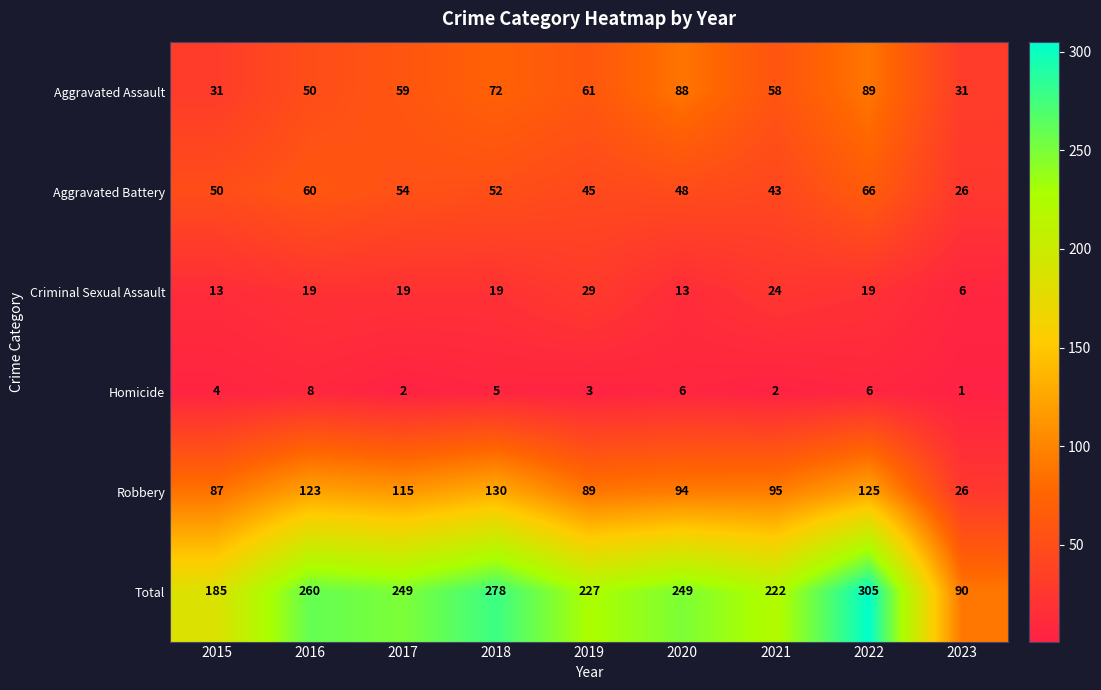

True or false: Aggravated Battery has a value of 40 at 2023.

False